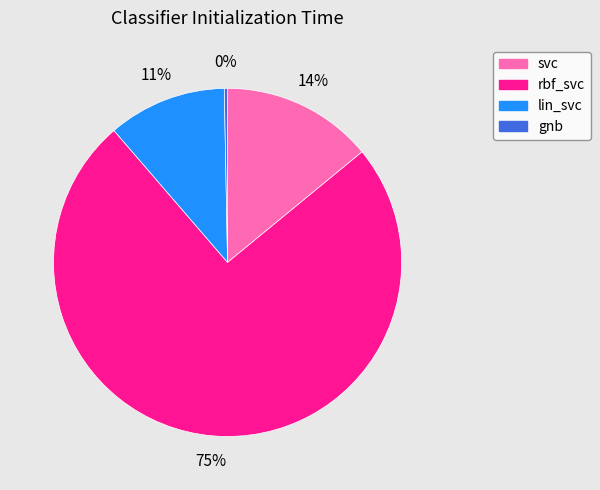

To the nearest percent, what percentage of the pie is svc?

14%